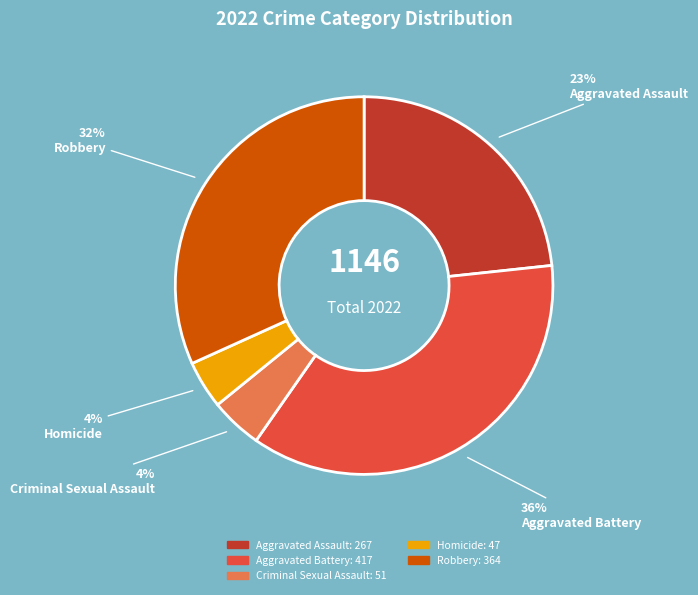

To the nearest percent, what is the difference between the Homicide and Aggravated Battery slice percentages?

32%